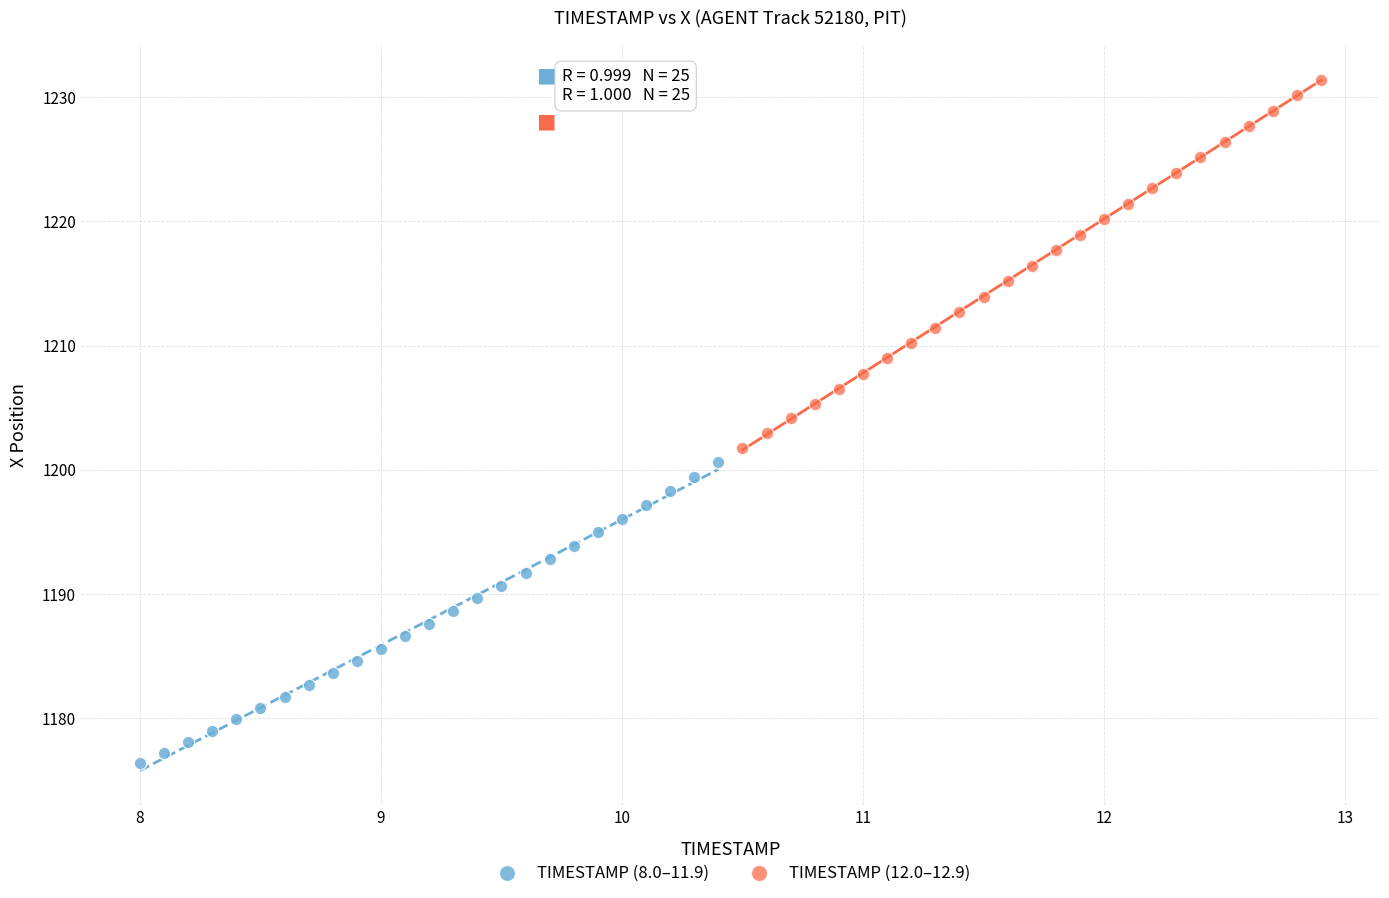

What are all the series names shown in the legend?

TIMESTAMP (8.0–11.9), TIMESTAMP (12.0–12.9)